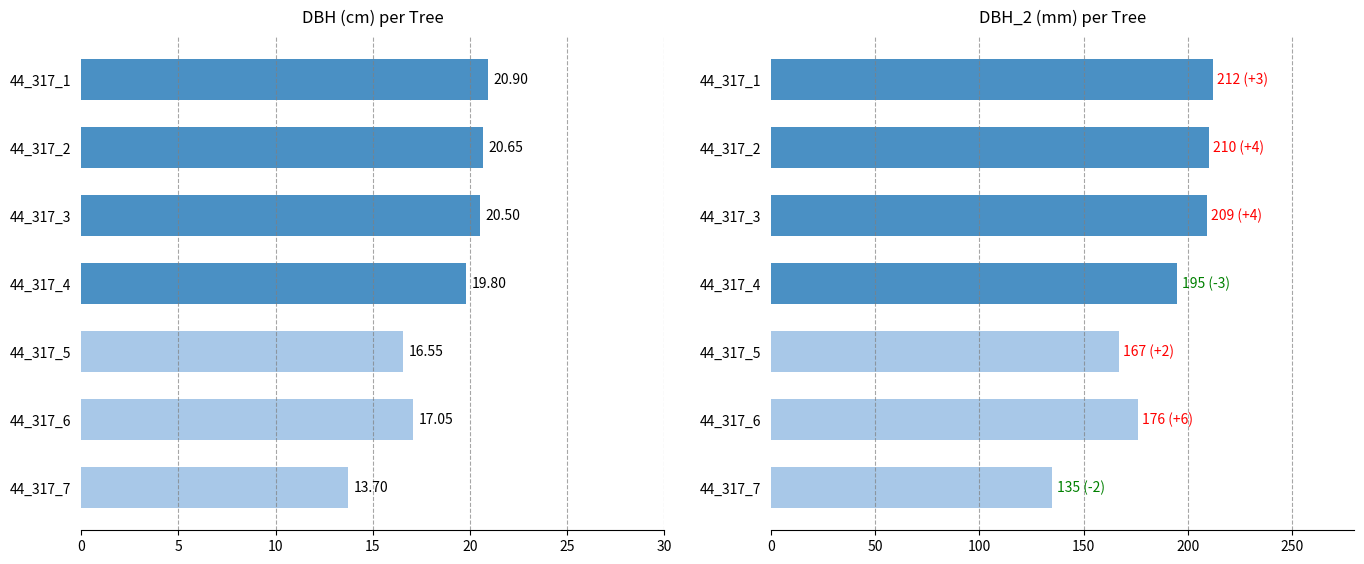

Is it true that dbh equals 20.9 at 44_317_1?

True